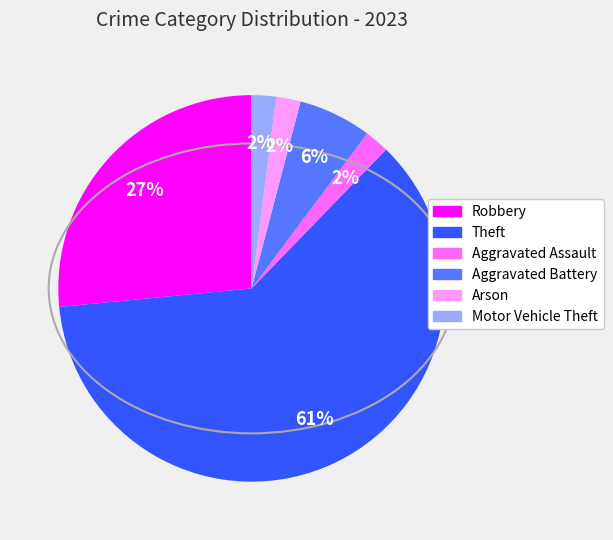

Which has a higher value, Robbery or Theft?

Theft